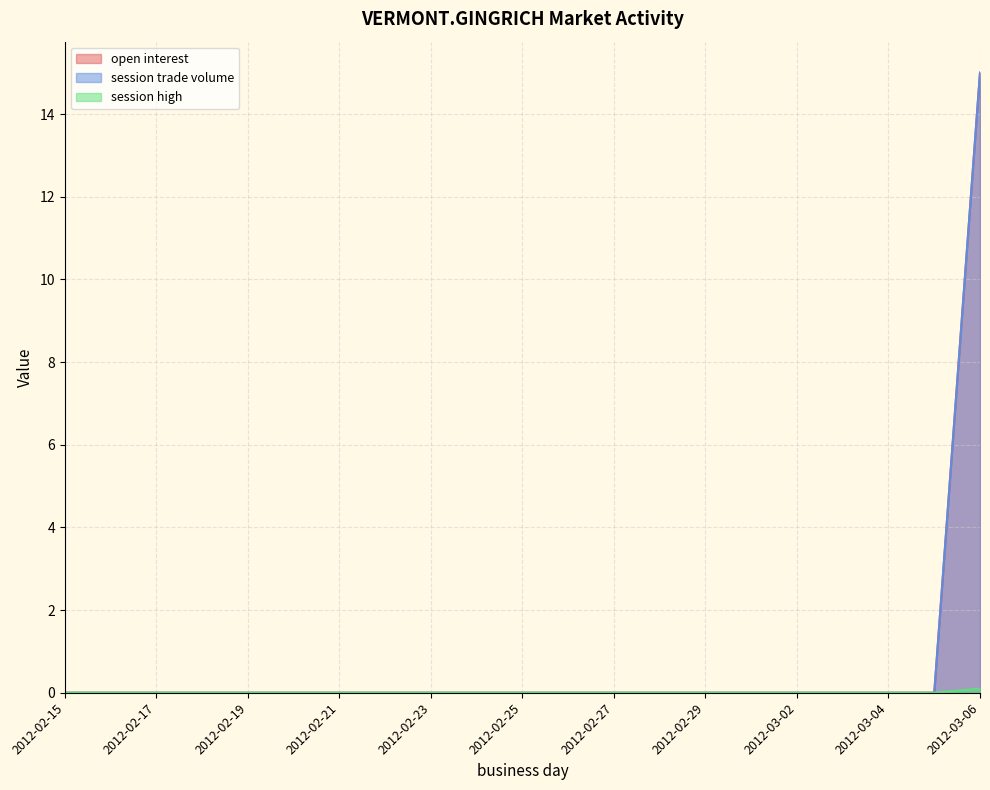

Reading left to right, transcribe all the data shown in this chart.

open interest: 0.0	0.0	0.0	0.0	0.0	0.0	0.0	0.0	0.0	0.0	0.0	0.0	0.0	0.0	0.0	0.0	0.0	0.0	0.0	0.0	15.0
session trade volume: 0.0	0.0	0.0	0.0	0.0	0.0	0.0	0.0	0.0	0.0	0.0	0.0	0.0	0.0	0.0	0.0	0.0	0.0	0.0	0.0	15.0
session high: 0.0	0.0	0.0	0.0	0.0	0.0	0.0	0.0	0.0	0.0	0.0	0.0	0.0	0.0	0.0	0.0	0.0	0.0	0.0	0.0	0.1